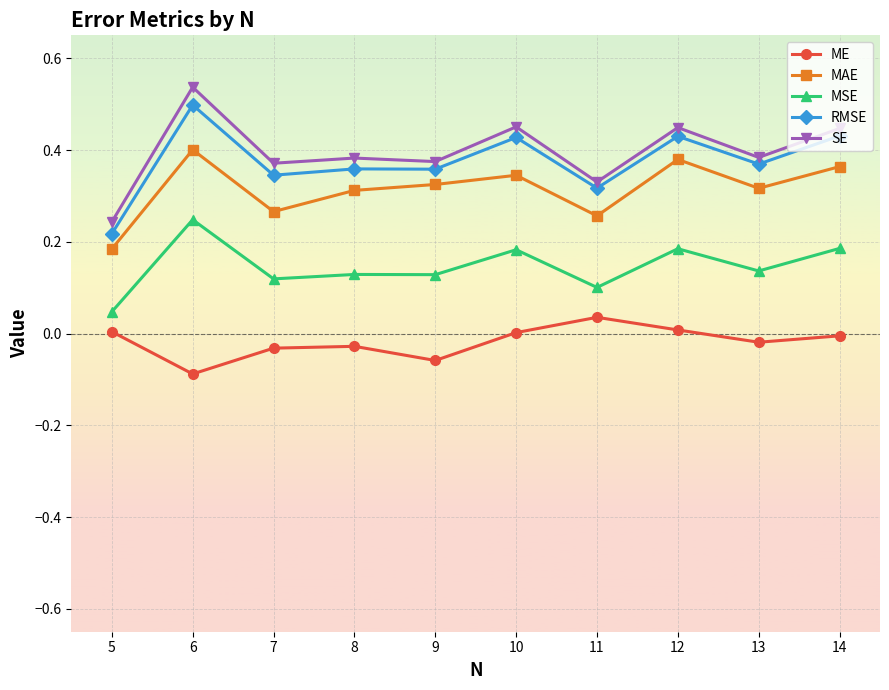

Rank the series at 8 from lowest to highest value.

ME, MSE, MAE, RMSE, SE